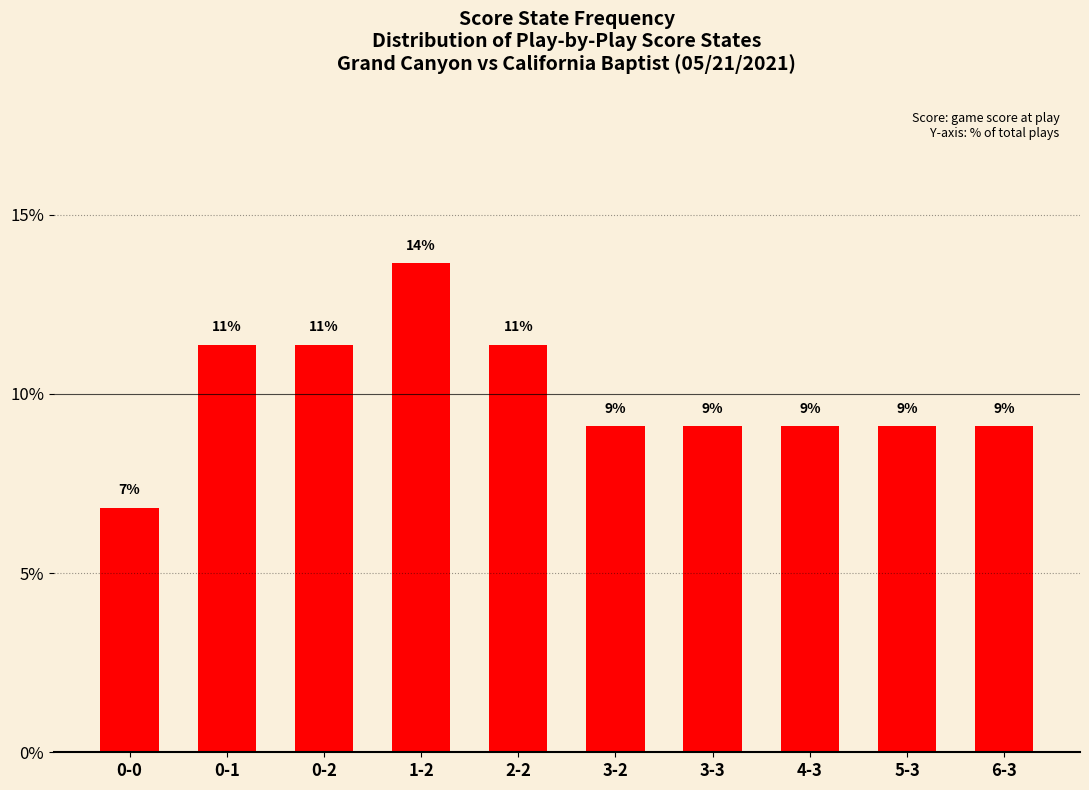

Which has a higher value, 6-3 or 4-3?

6-3